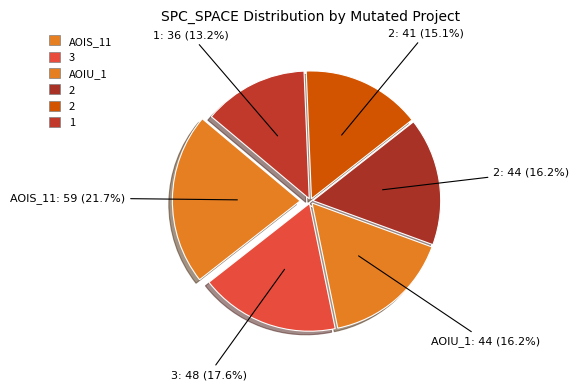

Count the number of slices in the pie.

6